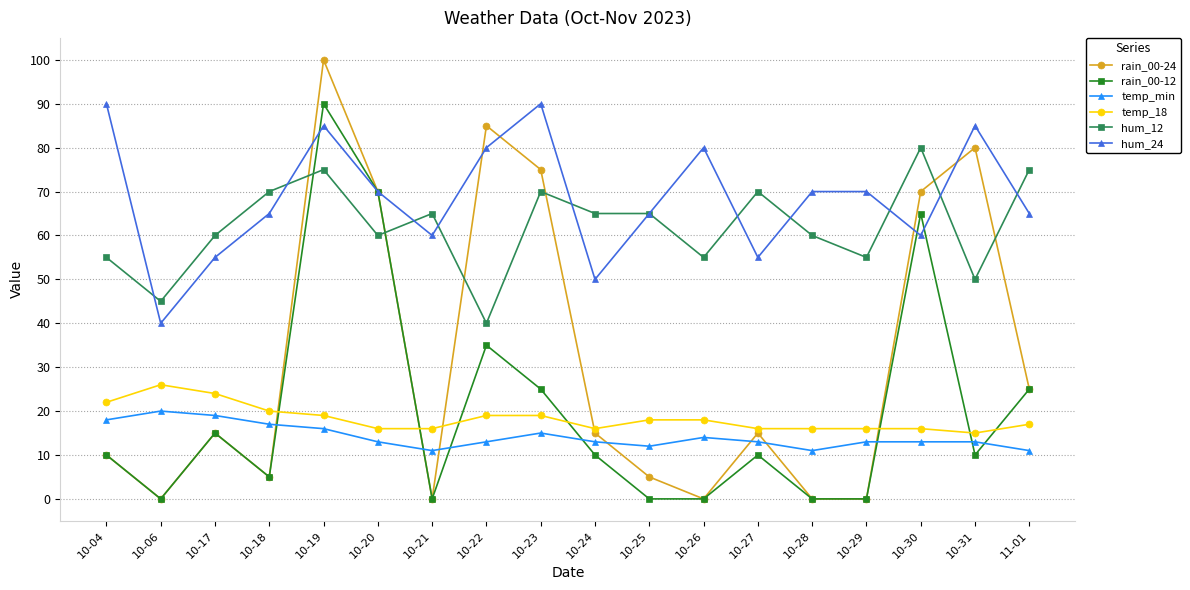

True or false: rain_00-24 has more than 2 interior local peaks.

True